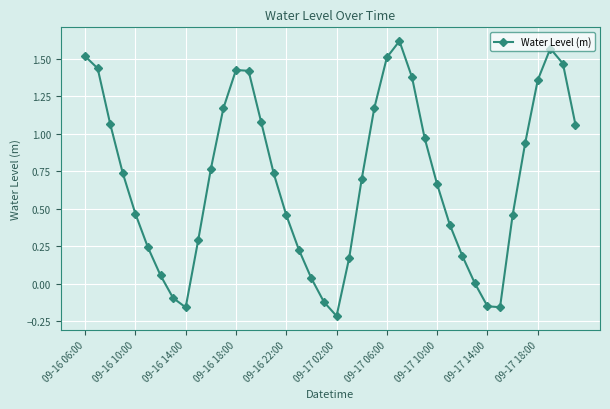

True or false: the data has more than 2 interior local peaks.

True